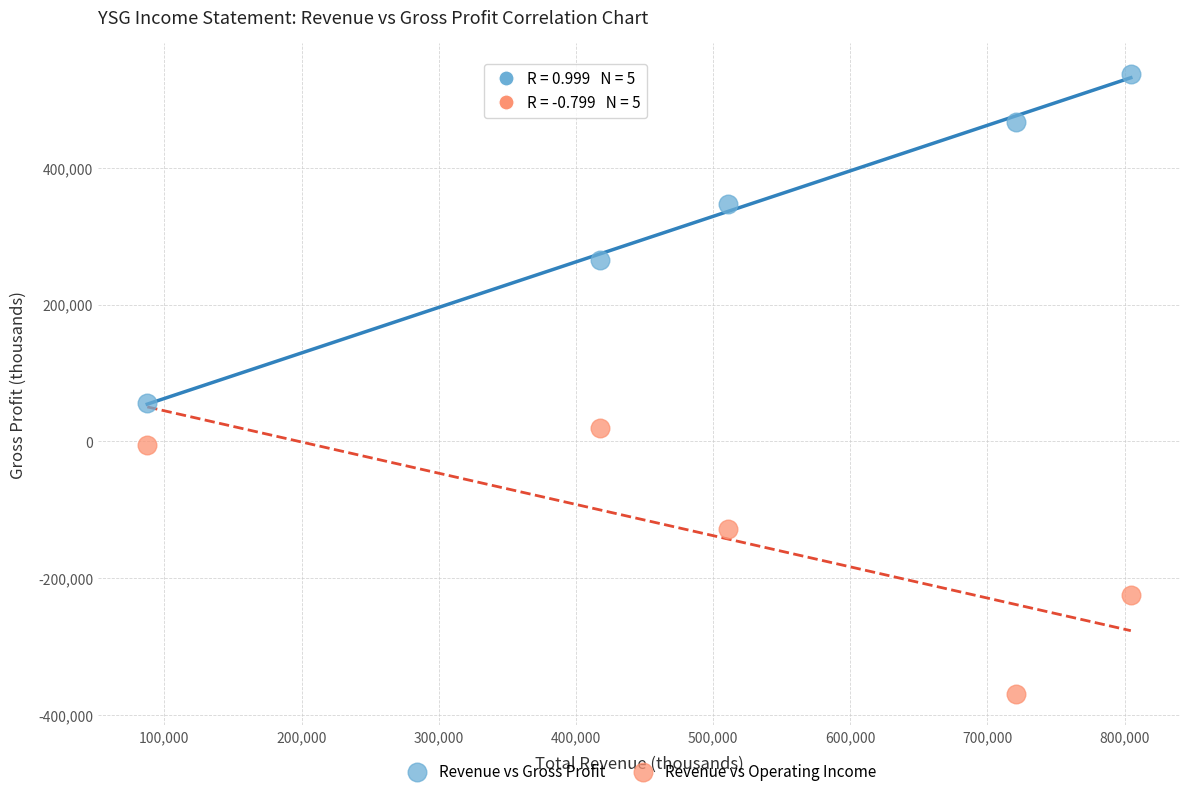

In the Revenue vs Gross Profit series, what Y value is closest to 296400?

265600